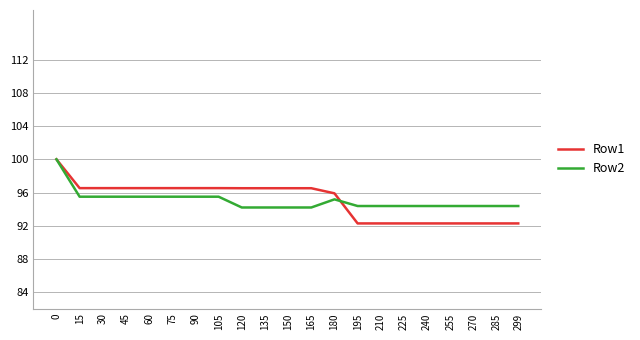

Rank the series at 165 from highest to lowest value.

Row1, Row2